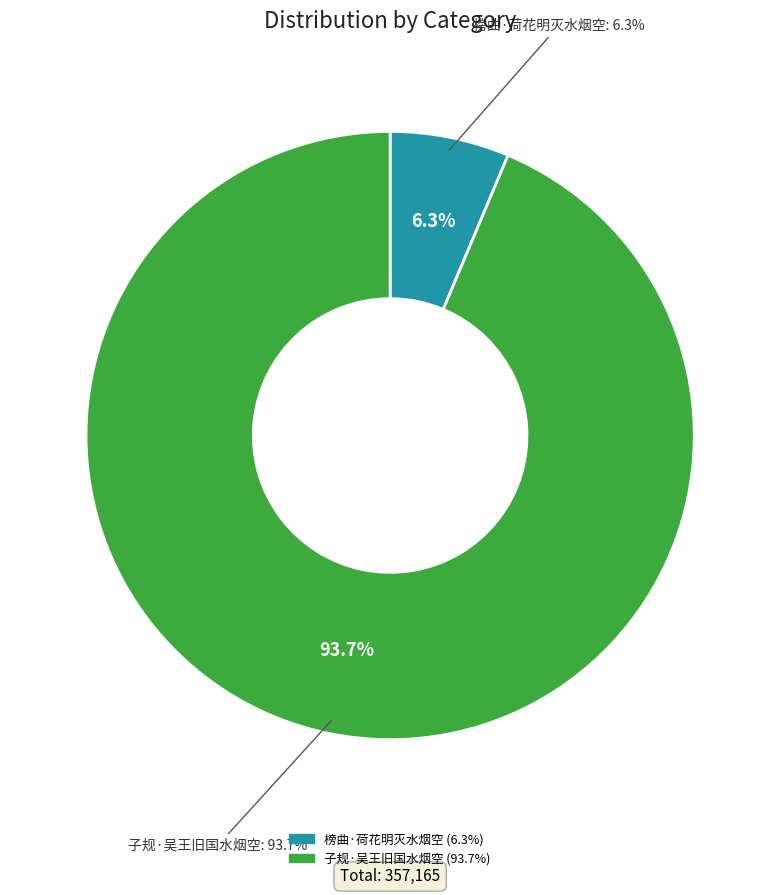

Is there any slice that represents more than half of the pie?

Yes